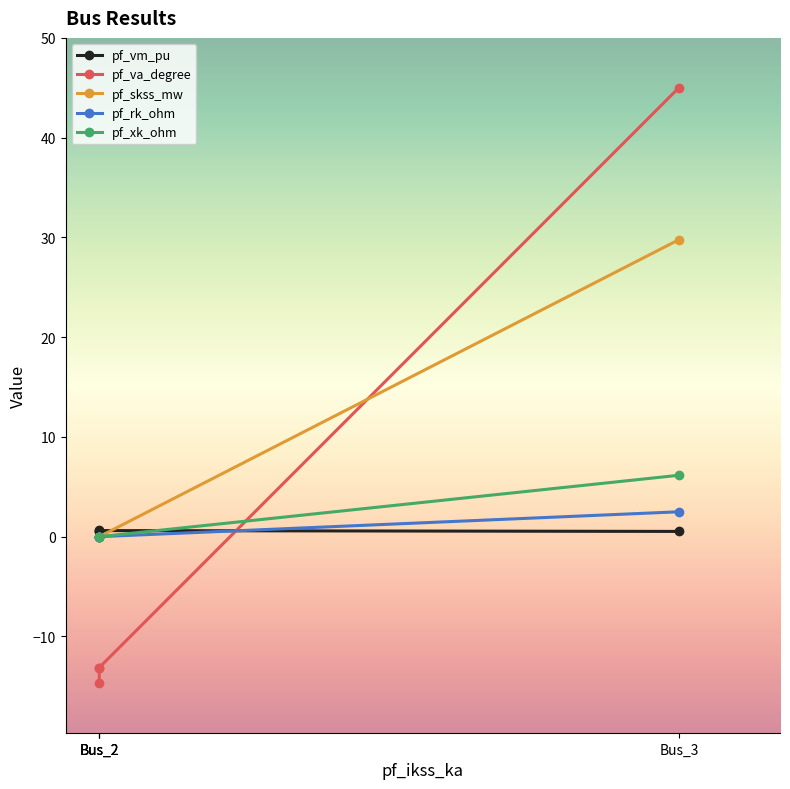

Reading right to left, list all the values displayed in this chart.

pf_vm_pu: 0.5	0.6	0.6	0.7
pf_va_degree: 45.0	-13.1	-13.1	-14.7
pf_skss_mw: 29.8	0.0	0.0	0.0
pf_rk_ohm: 2.5	0.0	0.0	0.0
pf_xk_ohm: 6.2	0.0	0.0	0.0